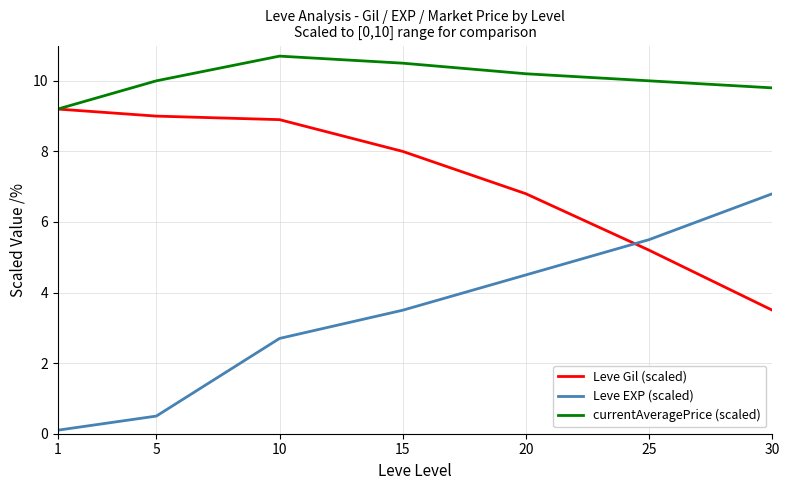

What is the total value across all series at 10?

22.3